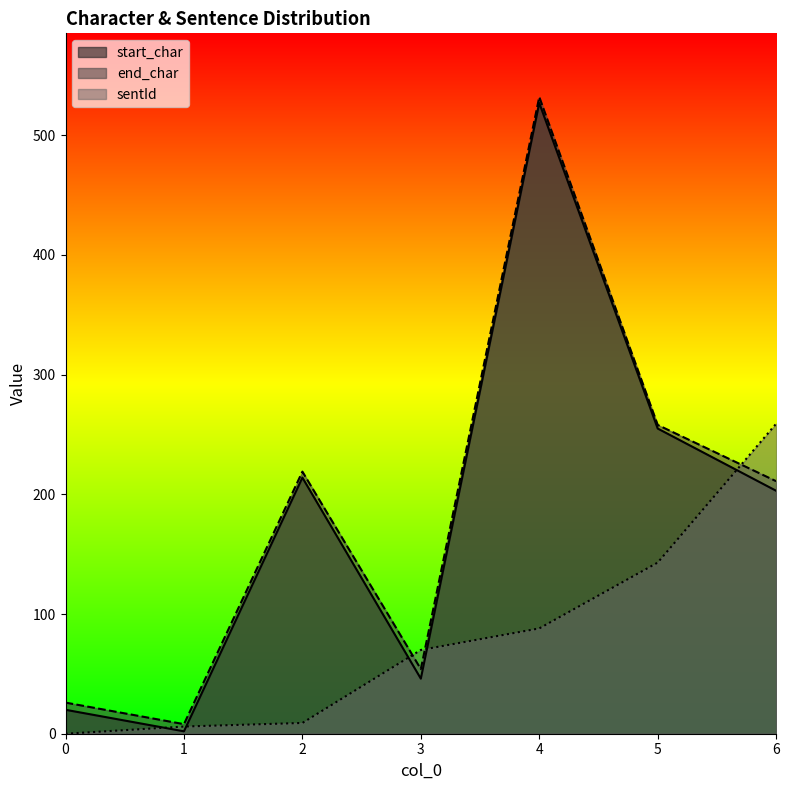

Reading right to left, list all the values displayed in this chart.

start_char: 6=203	5=255	4=527	3=46	2=214	1=2	0=20
end_char: 6=211	5=258	4=532	3=54	2=219	1=8	0=26
sentId: 6=259	5=143	4=88	3=70	2=9	1=6	0=0